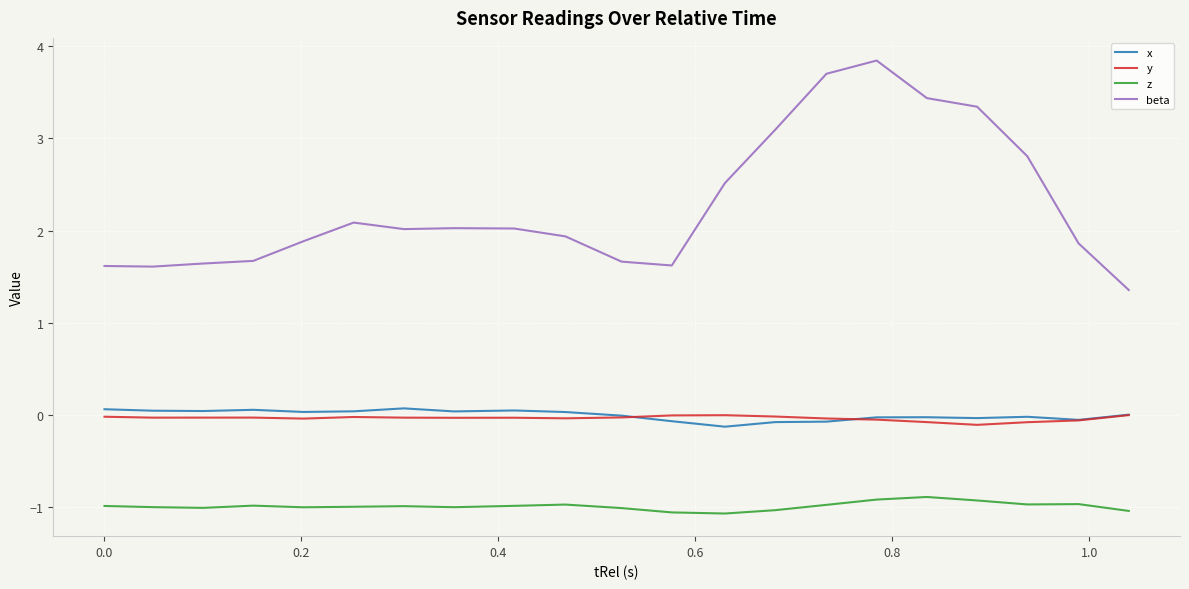

What is the smallest value displayed?

-1.1